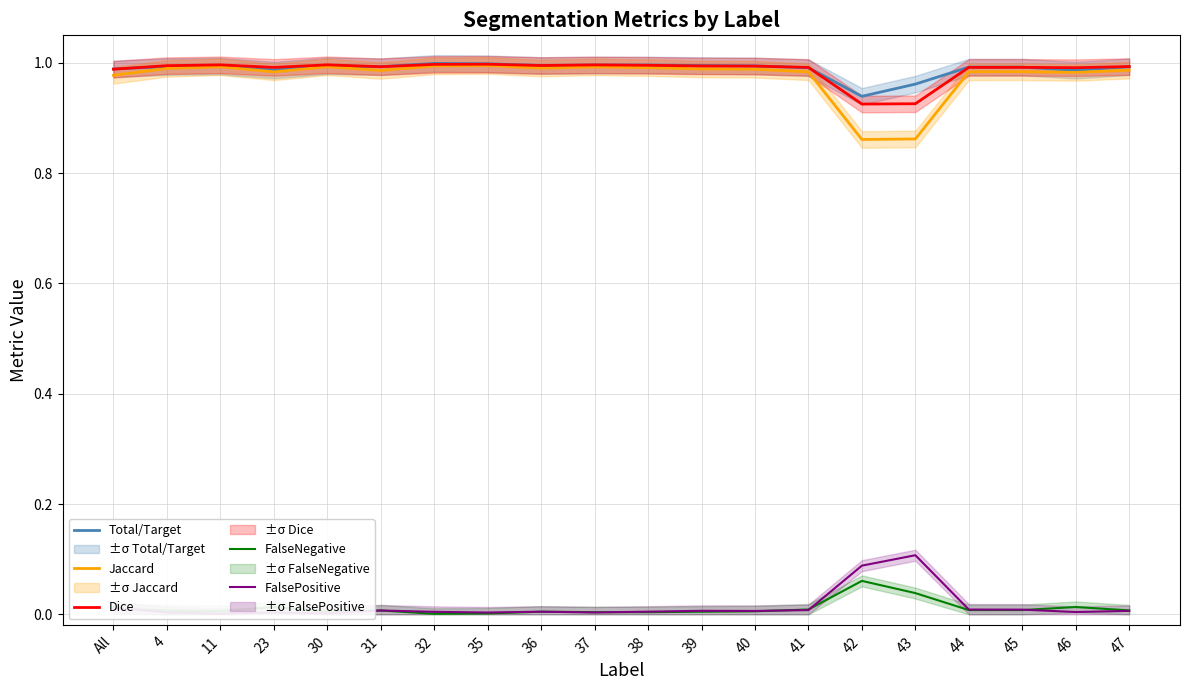

At which category is the sum across all series the highest?

32